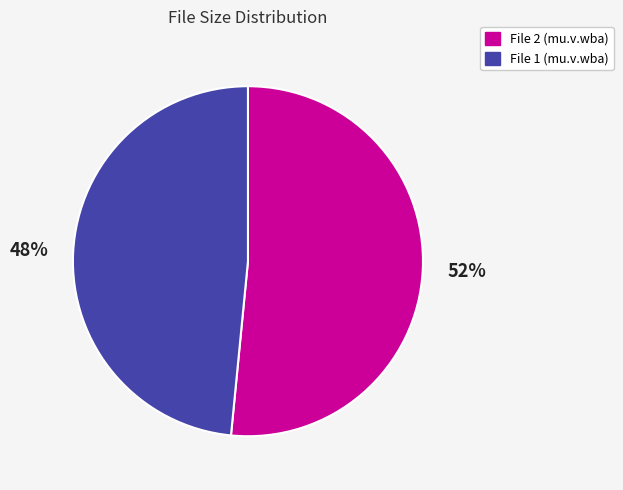

Count the number of slices in the pie.

2